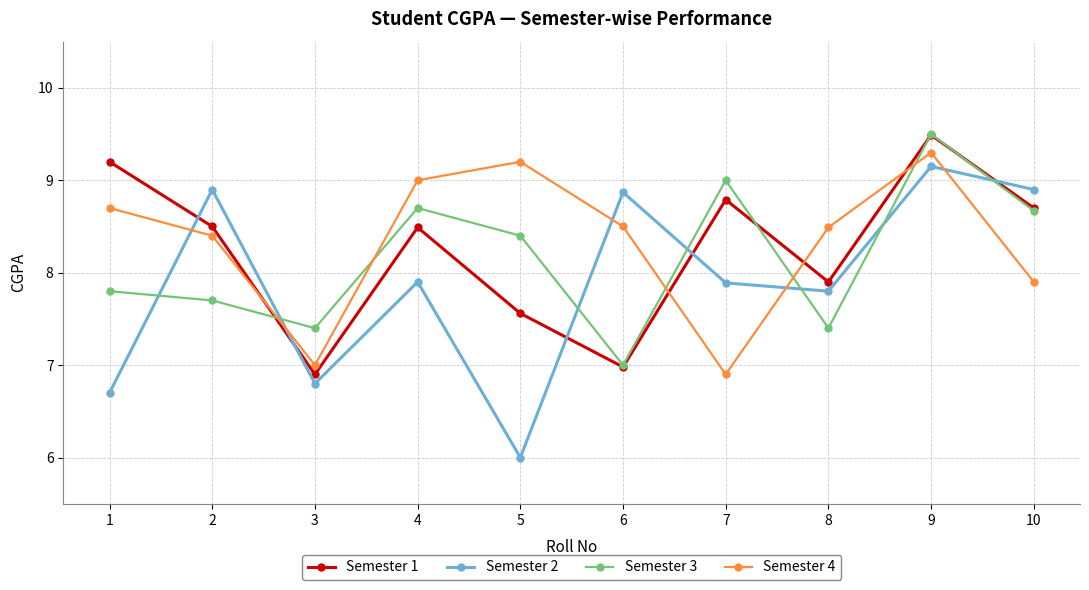

Reading right to left, list all the values displayed in this chart.

Semester 1: 8.7	9.5	7.9	8.8	7.0	7.6	8.5	6.9	8.5	9.2
Semester 2: 8.9	9.2	7.8	7.9	8.9	6.0	7.9	6.8	8.9	6.7
Semester 3: 8.7	9.5	7.4	9.0	7.0	8.4	8.7	7.4	7.7	7.8
Semester 4: 7.9	9.3	8.5	6.9	8.5	9.2	9.0	7.0	8.4	8.7